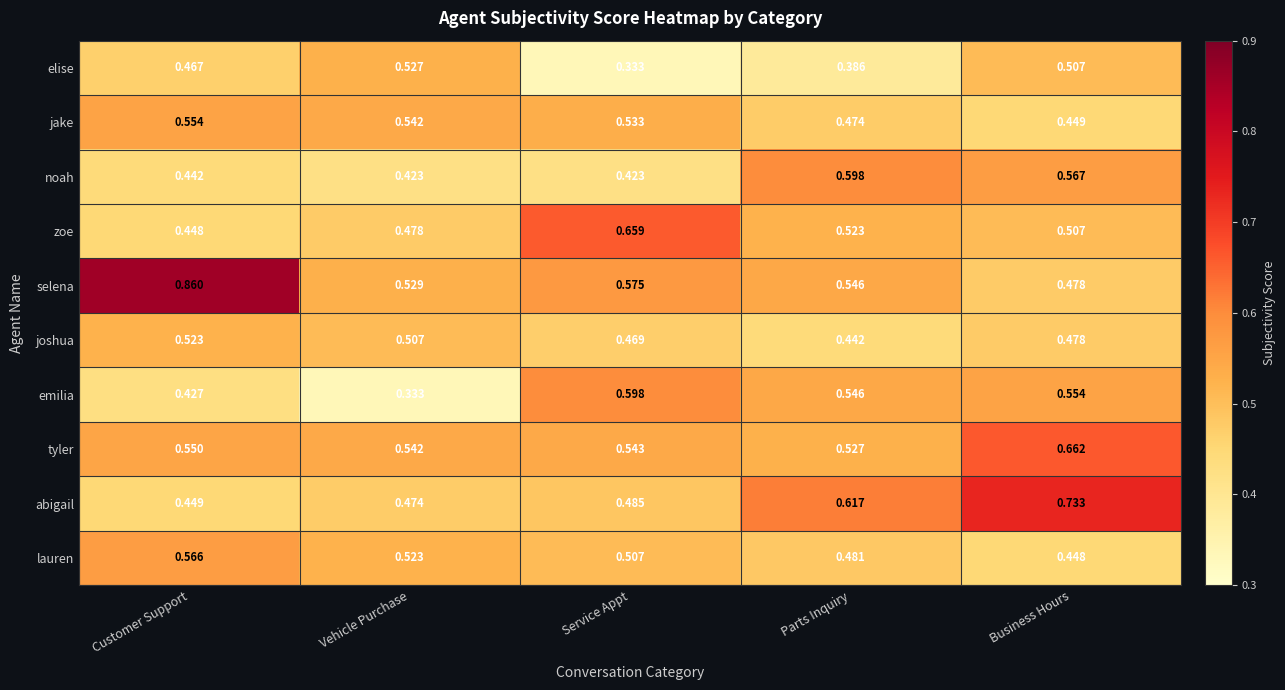

Which label corresponds to the largest value in the chart?

Customer Support